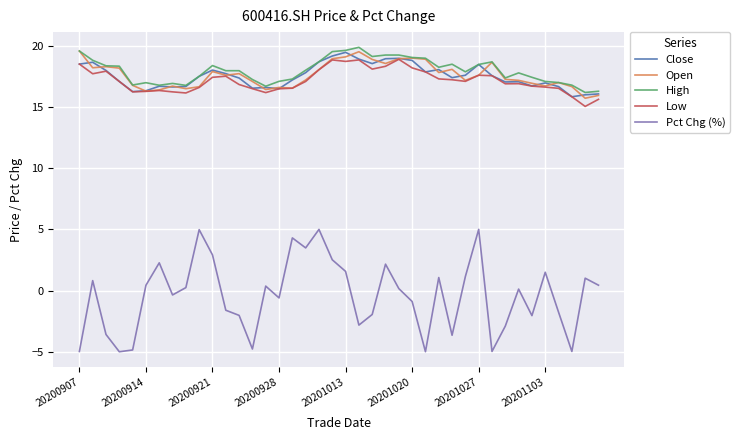

Which series has the largest range (max minus min)?

Pct Chg (%)